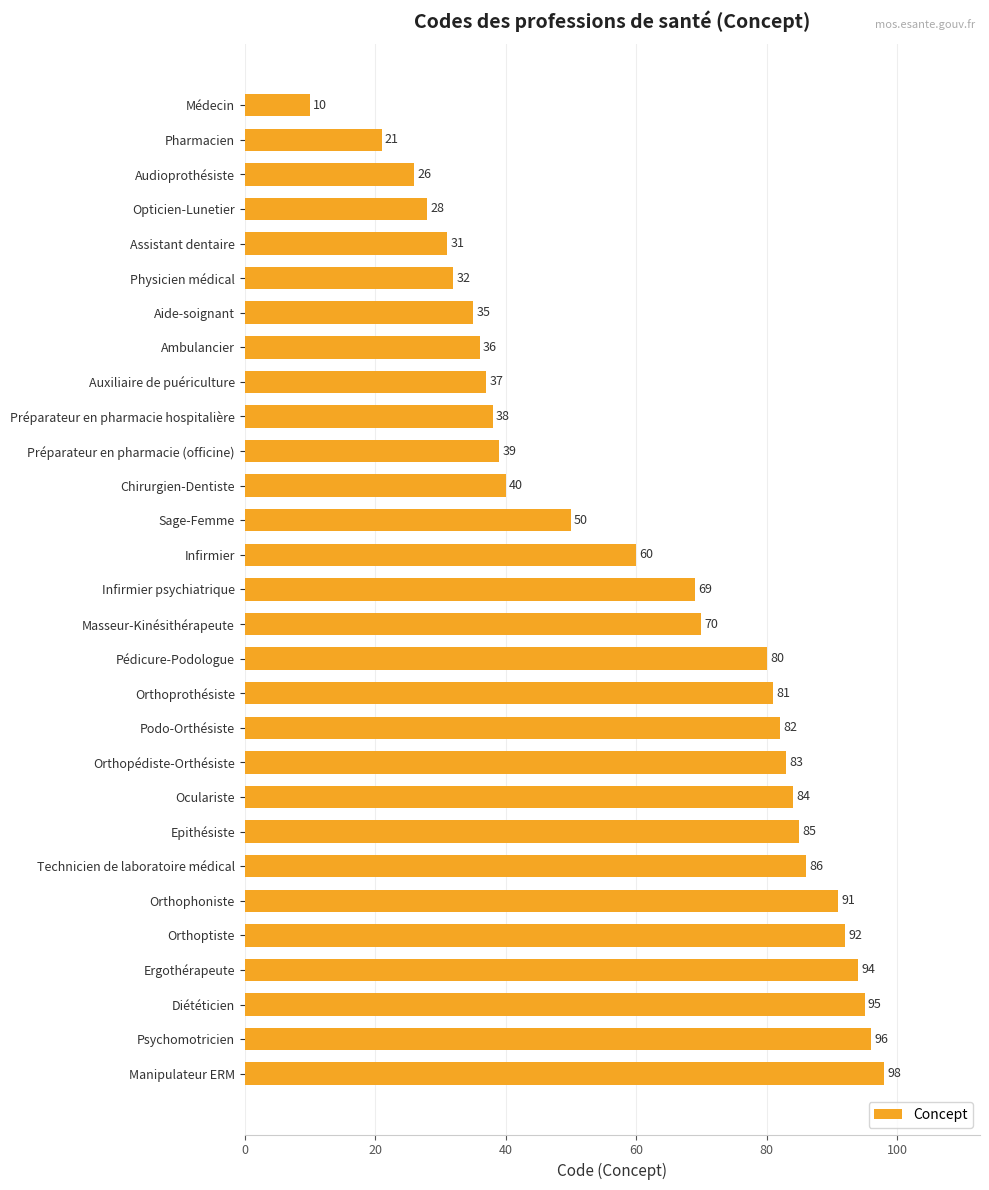

The value at Masseur-Kinésithérapeute is 40. True or false?

False